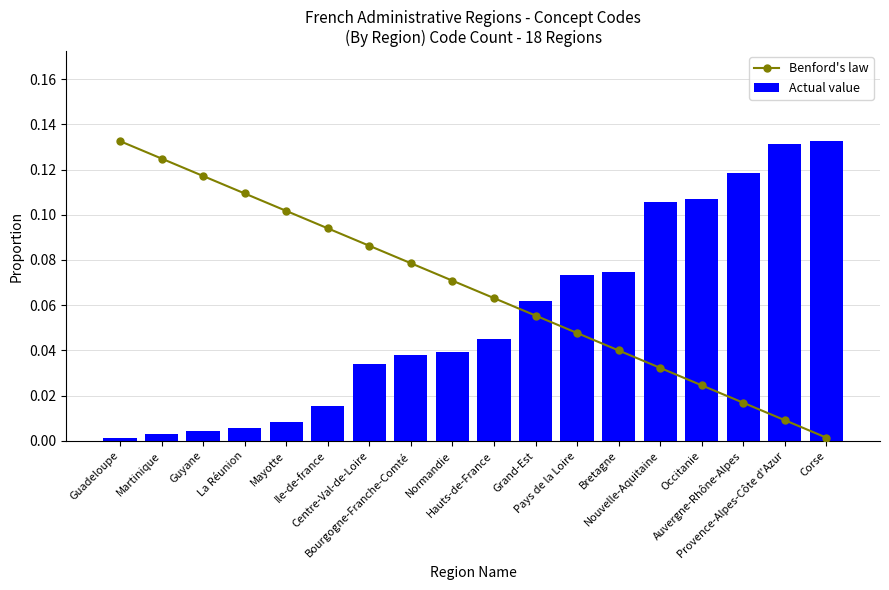

Which series has the largest total across all categories?

Benford's law